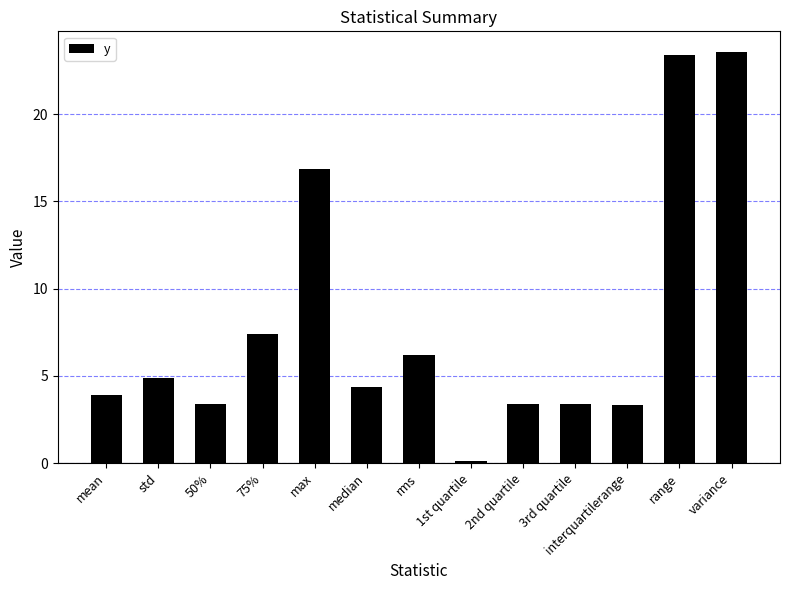

How many series are shown in this chart?

1